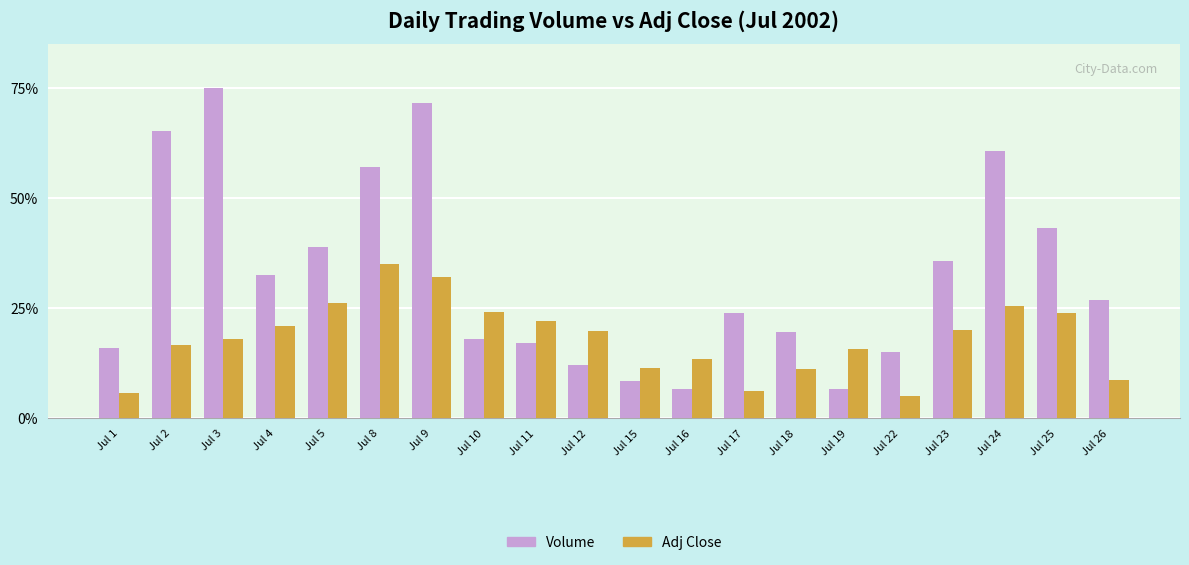

Is it true that Adj Close equals 5.8 at Jul 1?

True